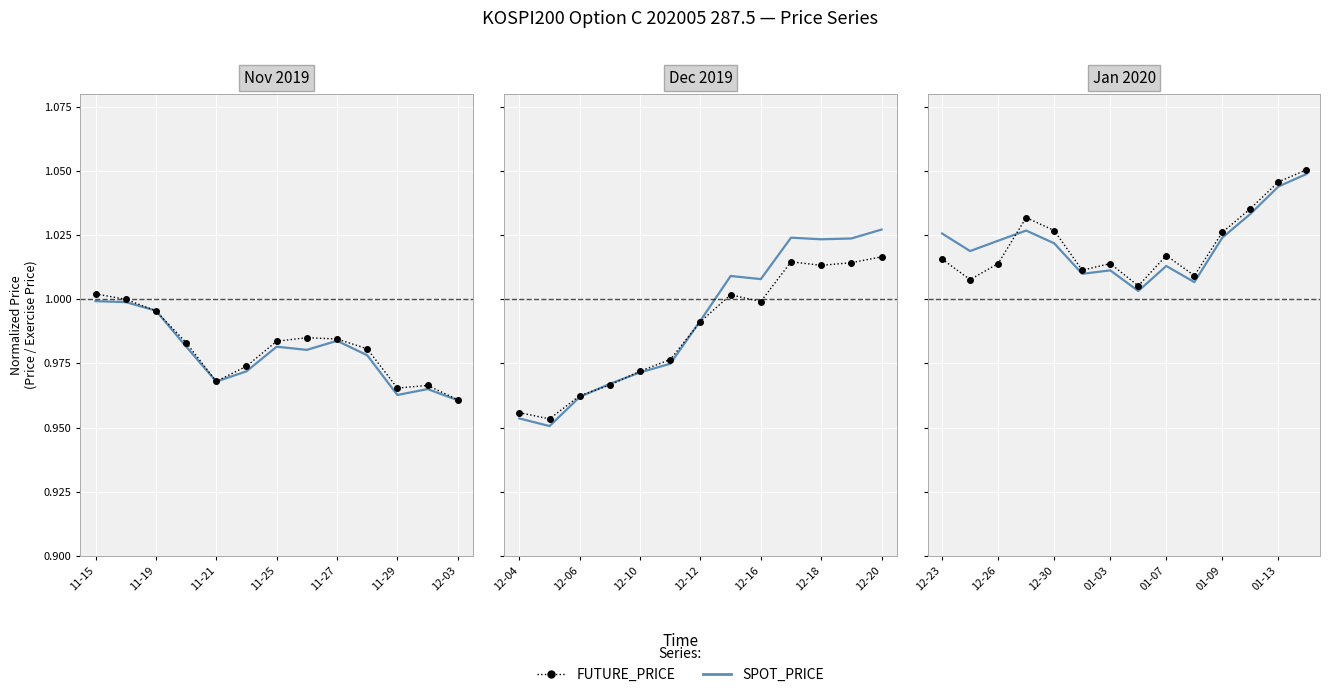

Which series has the largest range (max minus min)?

SPOT_PRICE